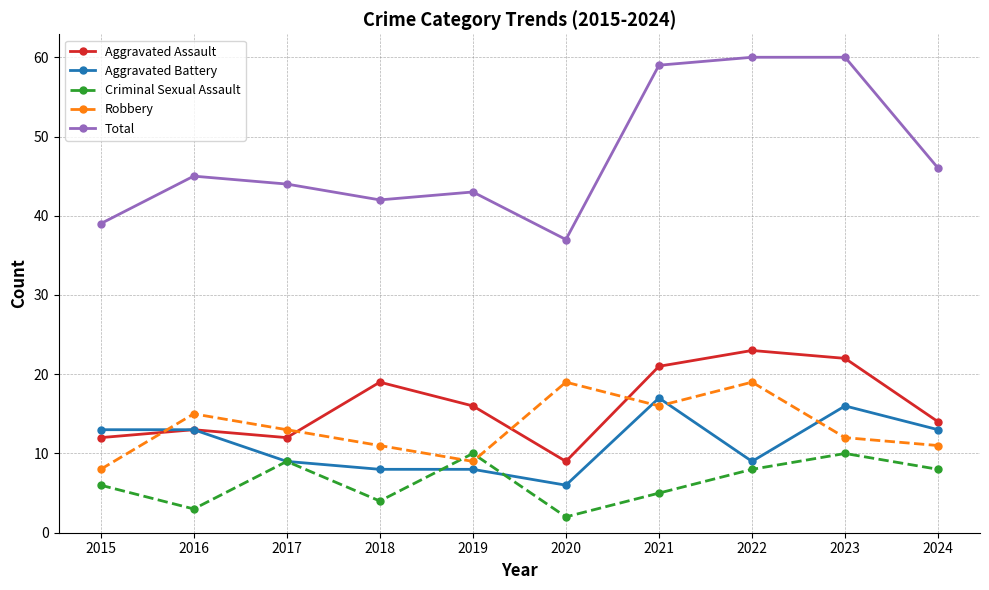

What is the difference between the maximum and minimum values in the Robbery series?

11